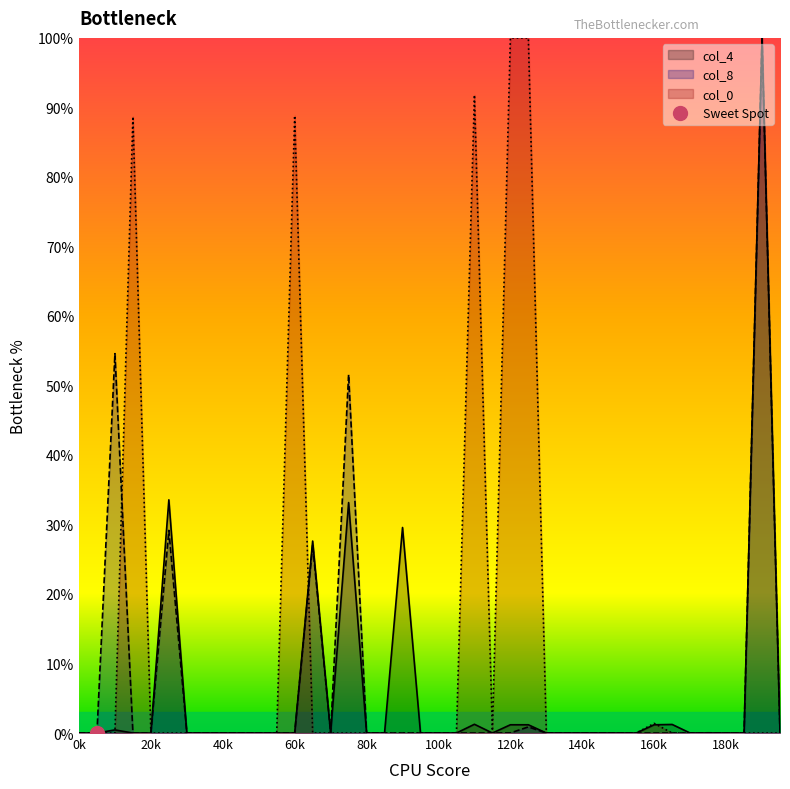

How many times do col_8 and col_0 cross each other?

4